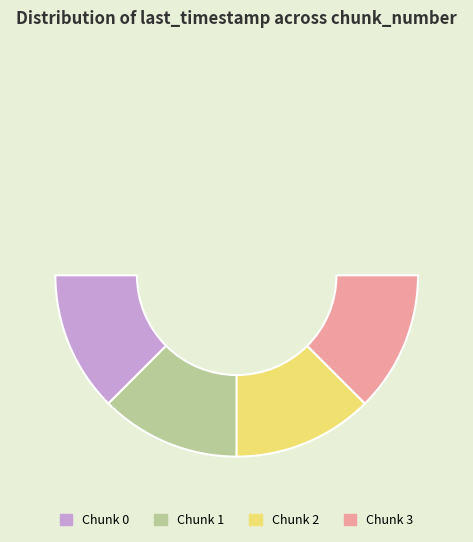

How many slices are in this pie chart?

5